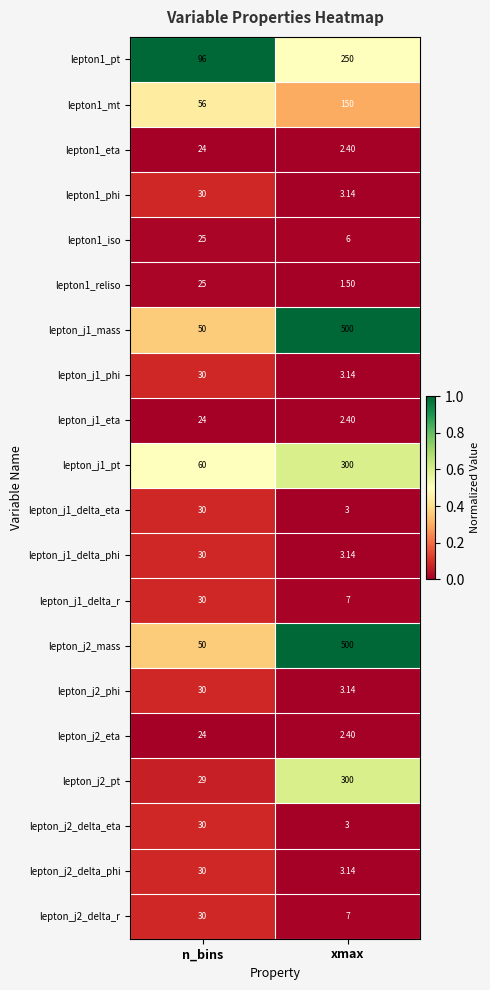

Which category has the lowest value in the lepton_j1_pt series?

n_bins